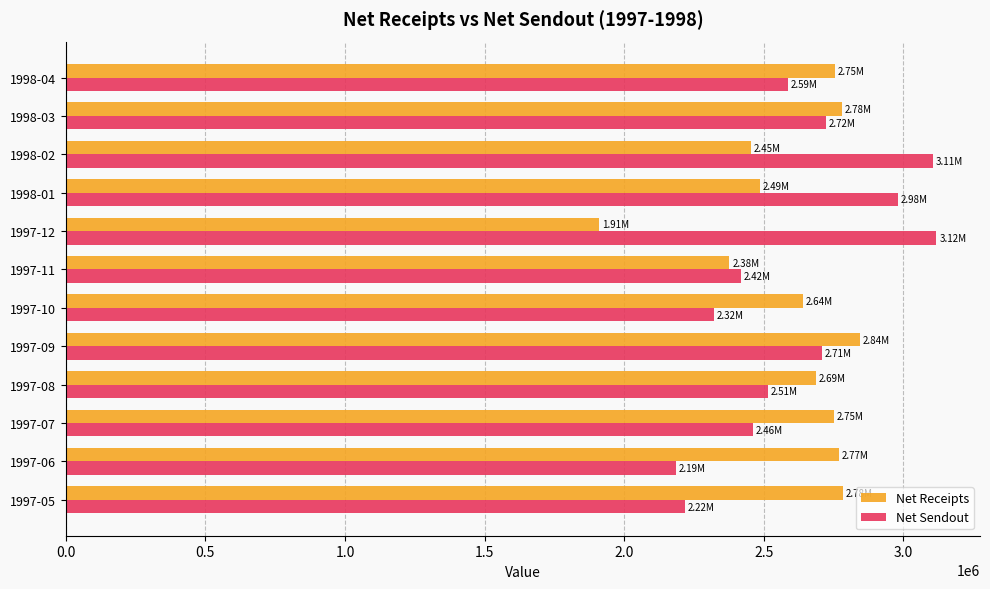

Is the value of Net Receipts at 1998-02 greater than the value of Net Sendout at 1998-02?

No